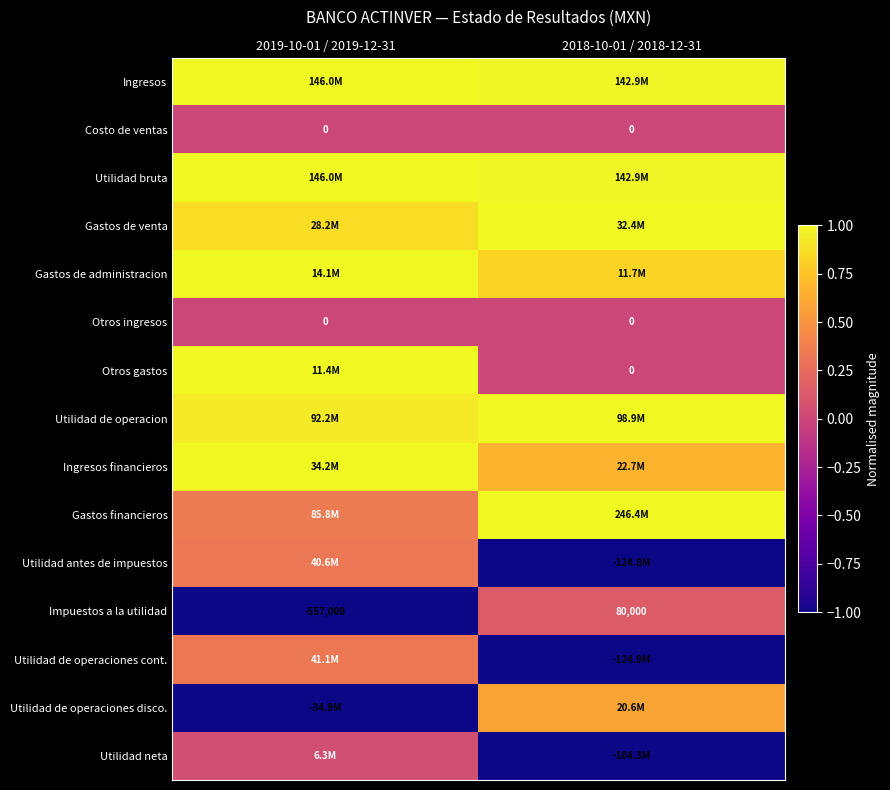

How many values in Impuestos a la utilidad are above zero?

1